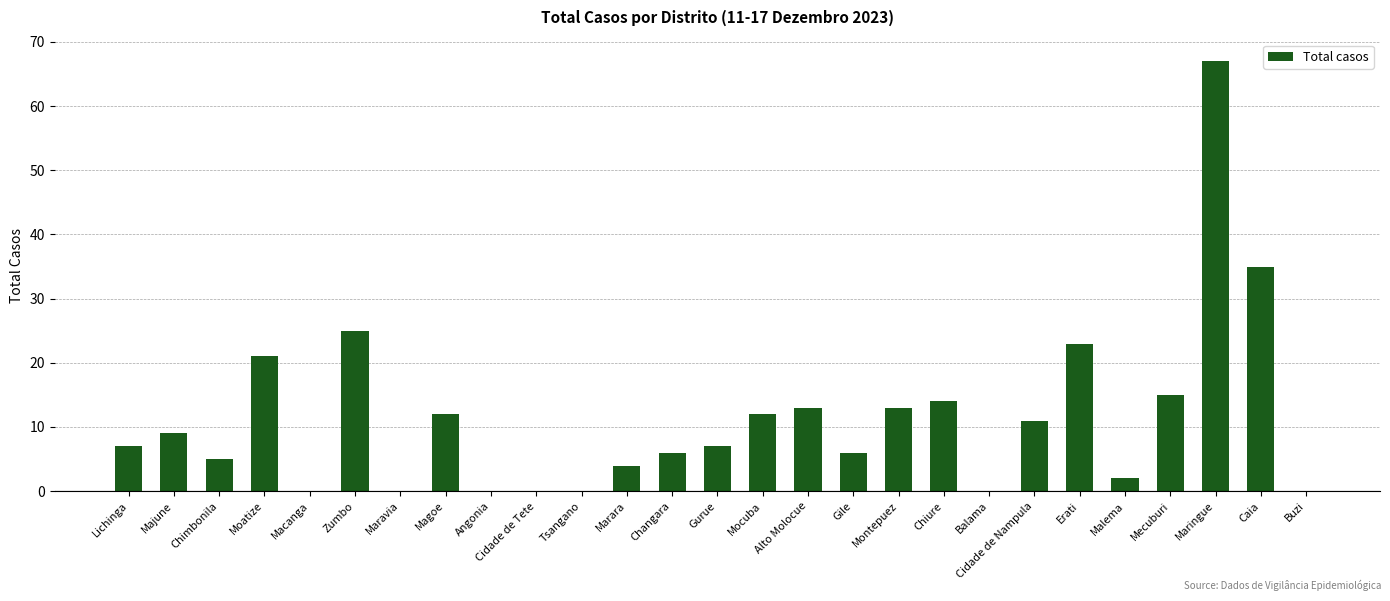

What value does the data have at Lichinga?

7